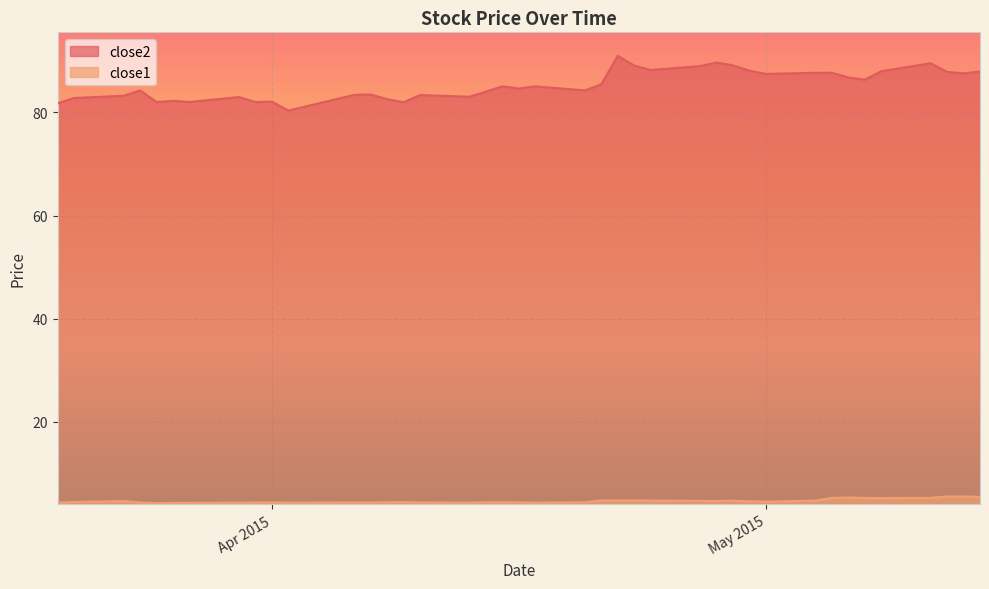

Reading left to right, what are all the values shown in this chart?

close2: 81.8	82.8	83.2	84.3	82.0	82.3	82.0	83.0	82.0	82.1	80.4	83.4	83.5	82.6	82.0	83.4	83.1	84.0	85.1	84.6	85.1	84.3	85.4	91.0	89.1	88.2	89.0	89.7	89.1	88.1	87.5	87.7	87.7	86.8	86.4	88.0	89.5	87.9	87.6	87.9
close1: 4.3	4.4	4.6	4.3	4.2	4.3	4.3	4.3	4.3	4.3	4.3	4.3	4.3	4.4	4.4	4.3	4.3	4.4	4.4	4.3	4.3	4.4	4.7	4.7	4.7	4.7	4.6	4.6	4.7	4.6	4.5	4.7	5.2	5.3	5.2	5.2	5.2	5.5	5.5	5.4